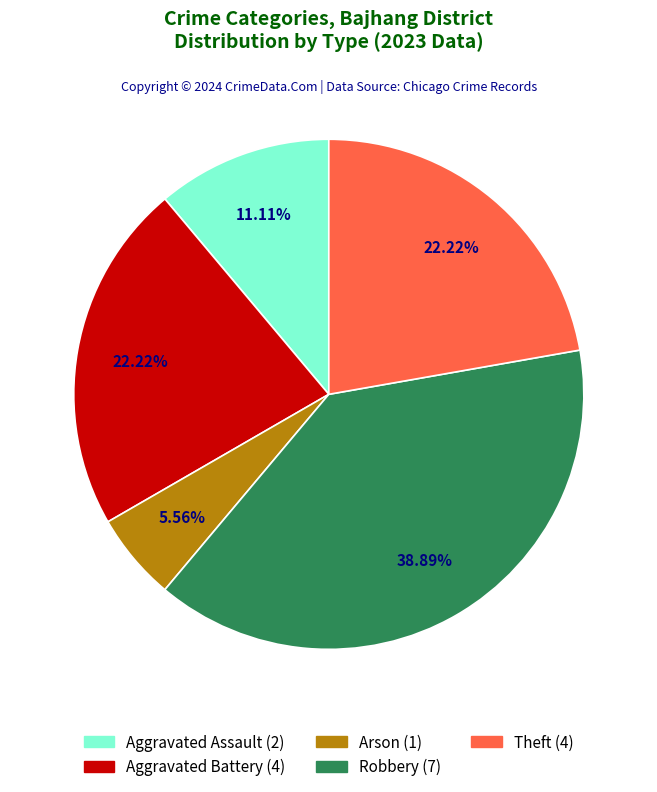

Does any single category account for the majority?

No